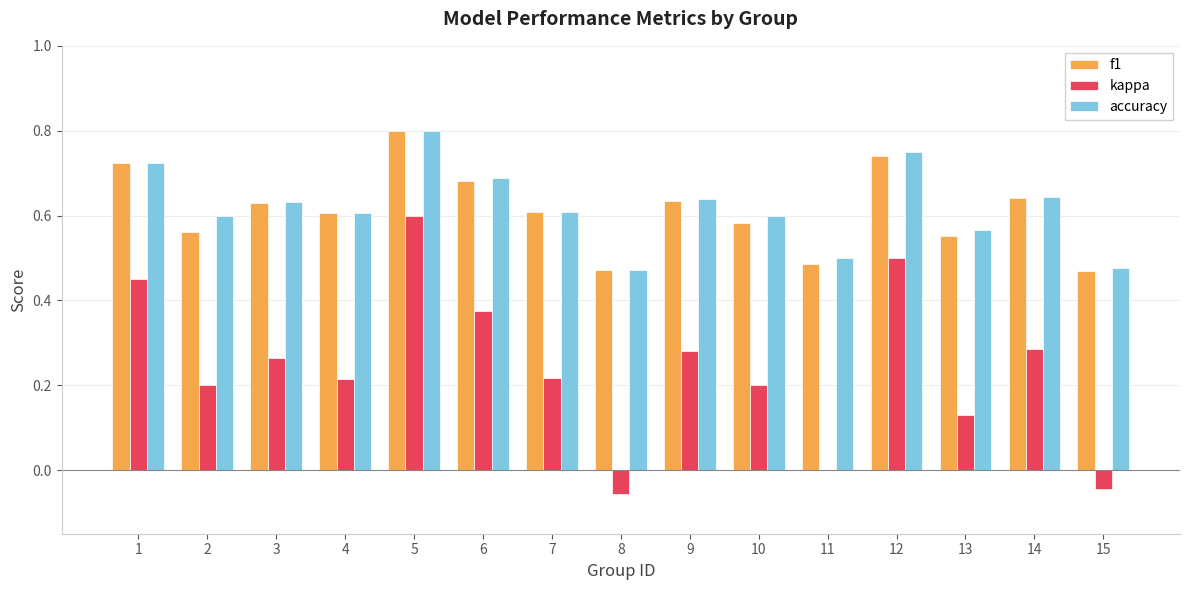

The accuracy series shows 0.8 at 5. True or false?

True